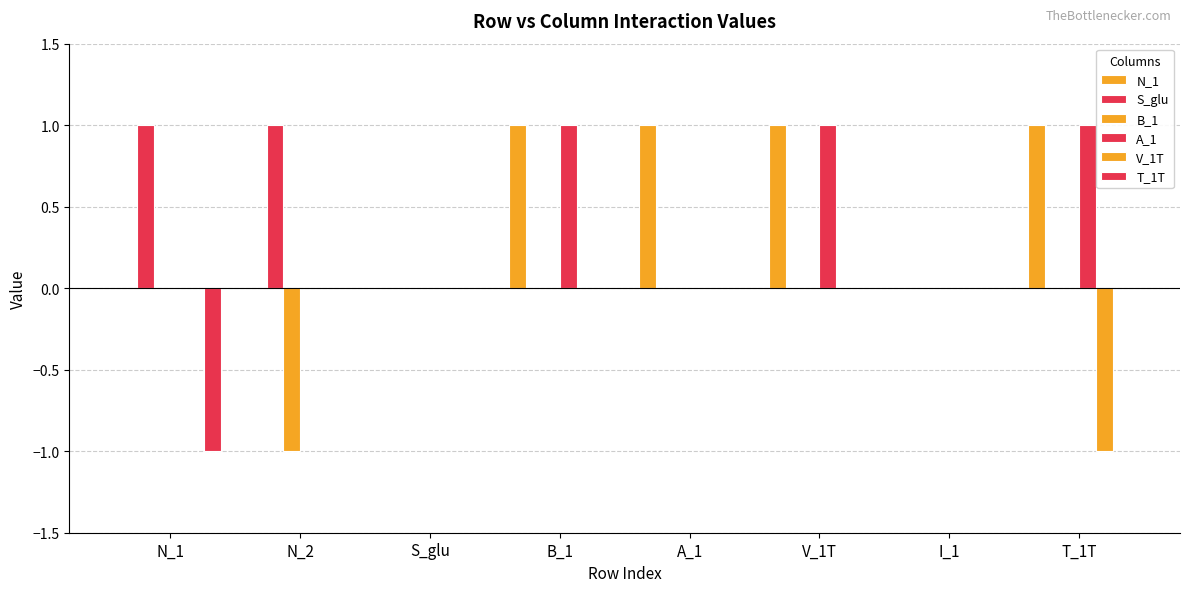

What is the maximum value for N_1?

1